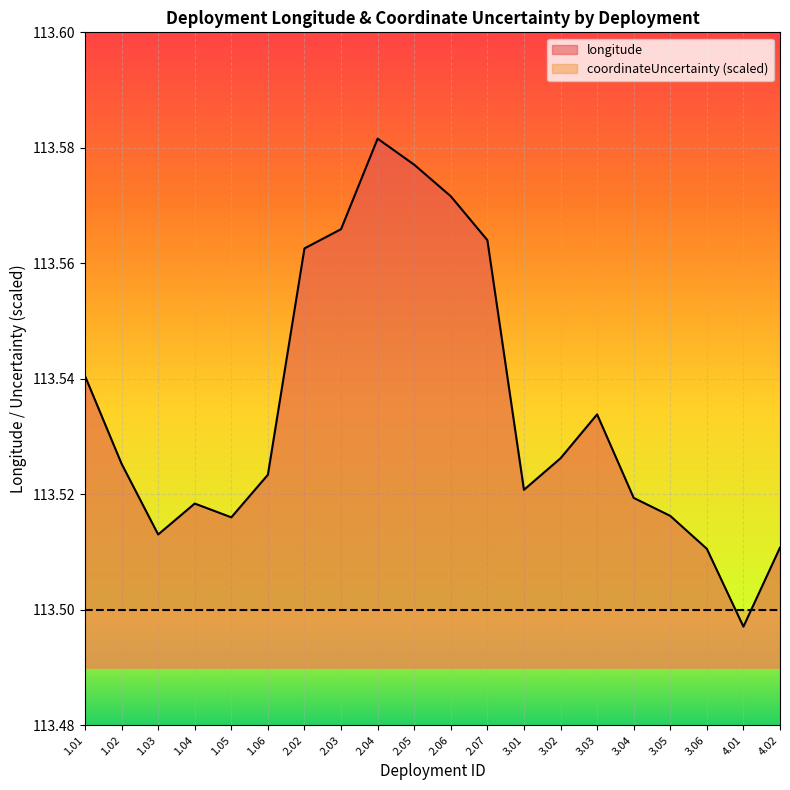

Rank the categories by value from lowest to highest.

4.01, 3.06, 4.02, 1.03, 1.05, 3.05, 1.04, 3.04, 3.01, 1.06, 1.02, 3.02, 3.03, 1.01, 2.02, 2.07, 2.03, 2.06, 2.05, 2.04